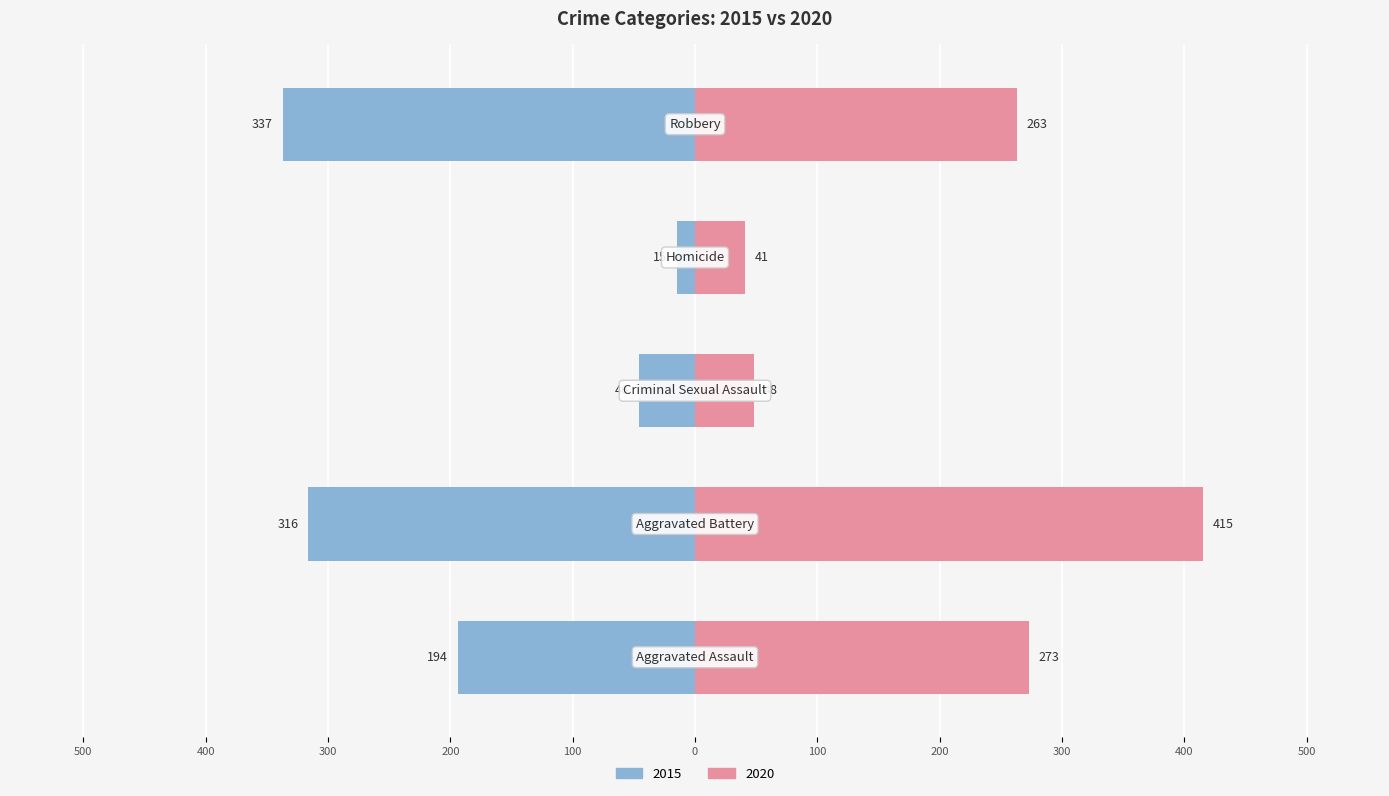

What position from the left is Aggravated Battery?

2